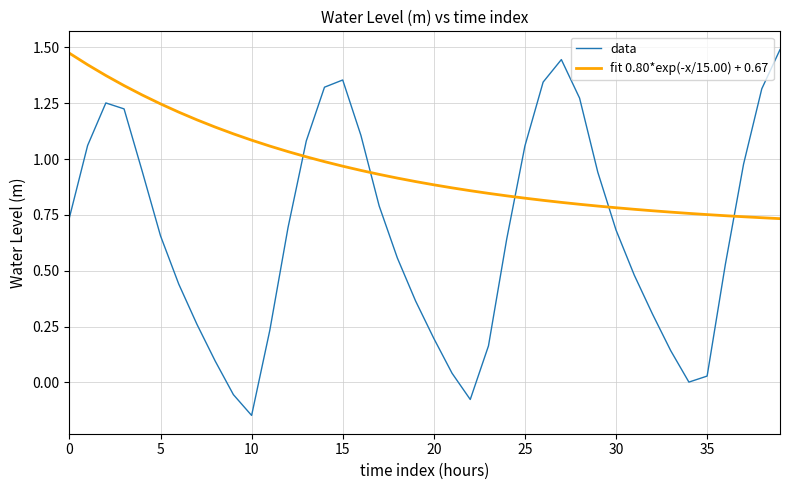

Which series has the largest total across all categories?

fit 0.80*exp(-x/15.00) + 0.67